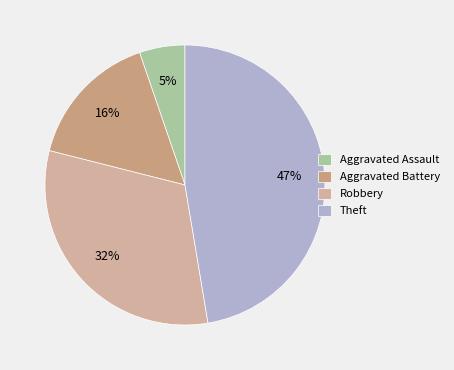

What is the largest slice in the pie chart?

Theft